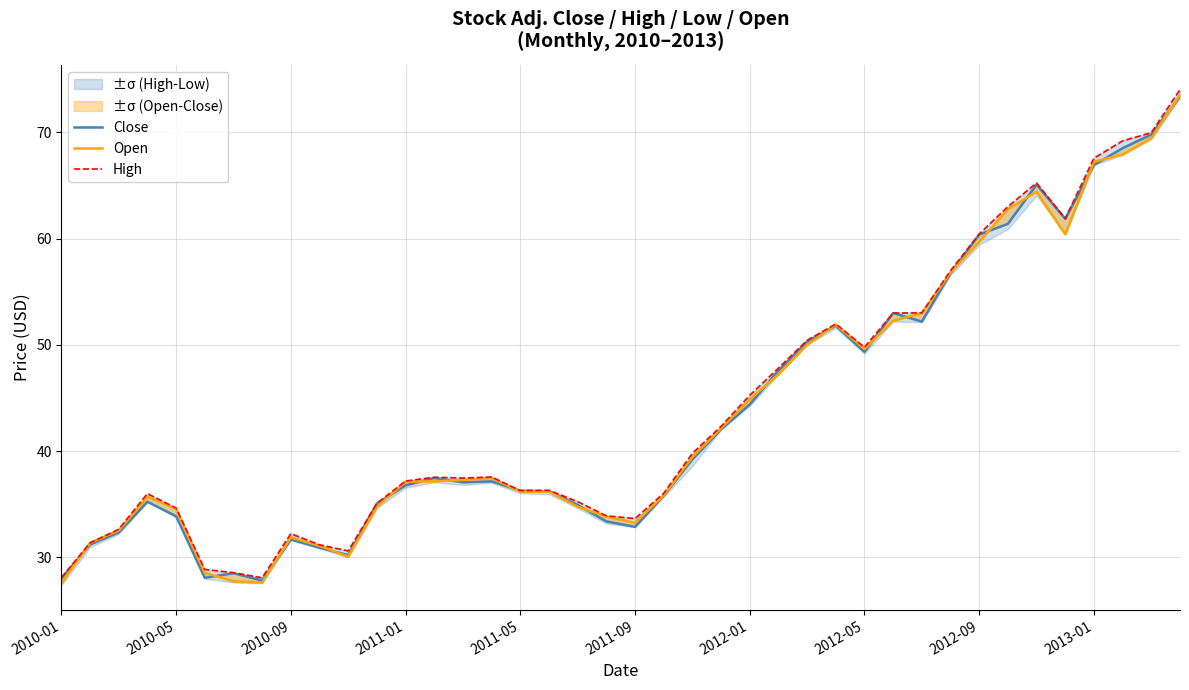

At which category is the sum across all series the highest?

39